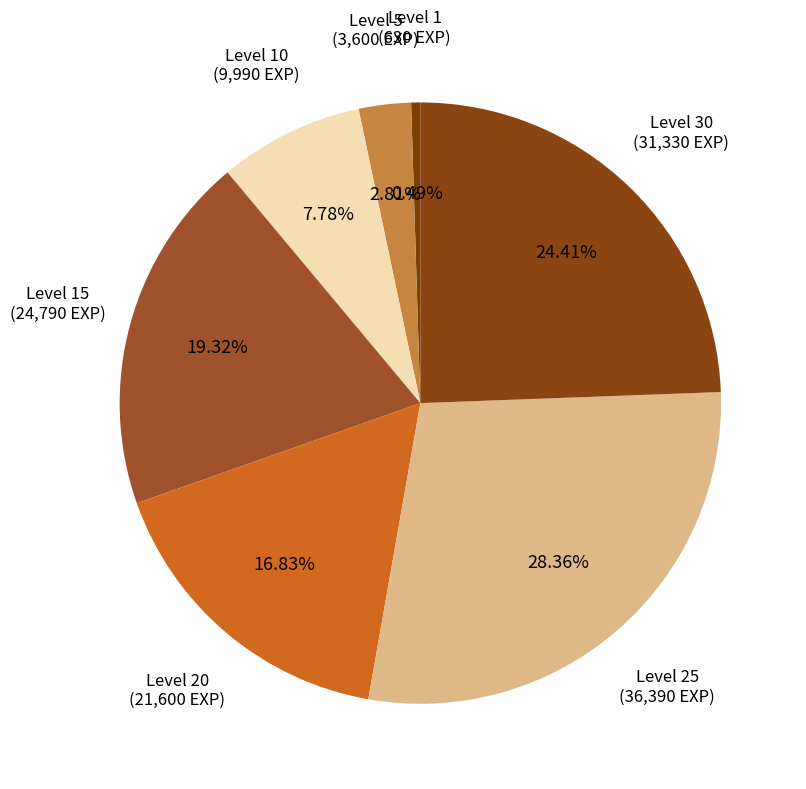

Count the number of slices in the pie.

7